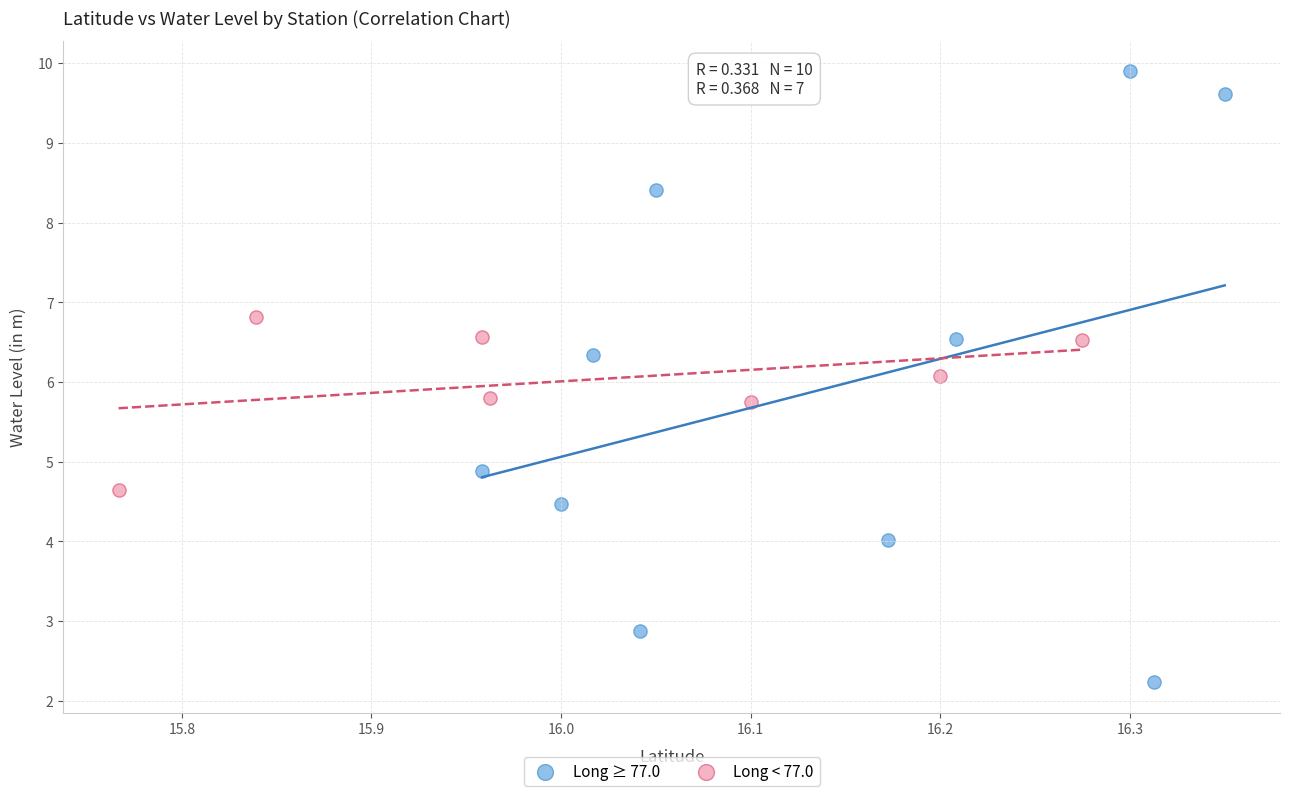

Which series has the widest spread of Y values?

Long ≥ 77.0